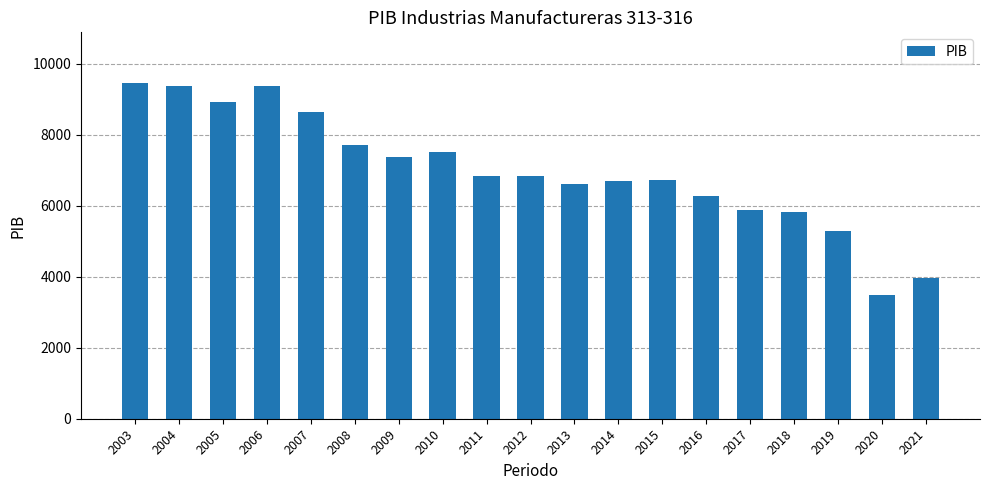

Is it true that the value at 2017 is 5874.5?

True